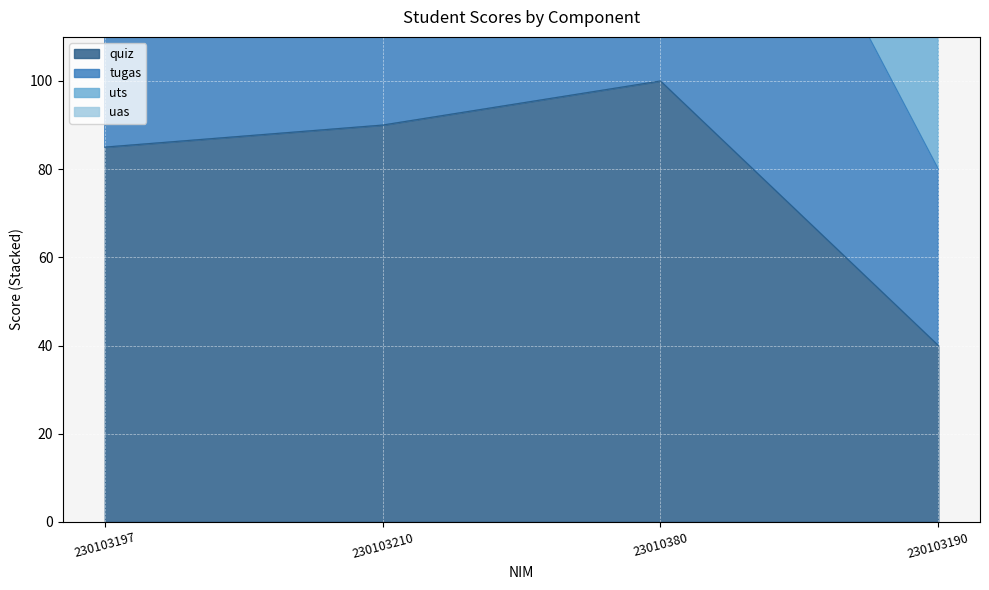

What is the difference between the highest and lowest values at 230103197?

263